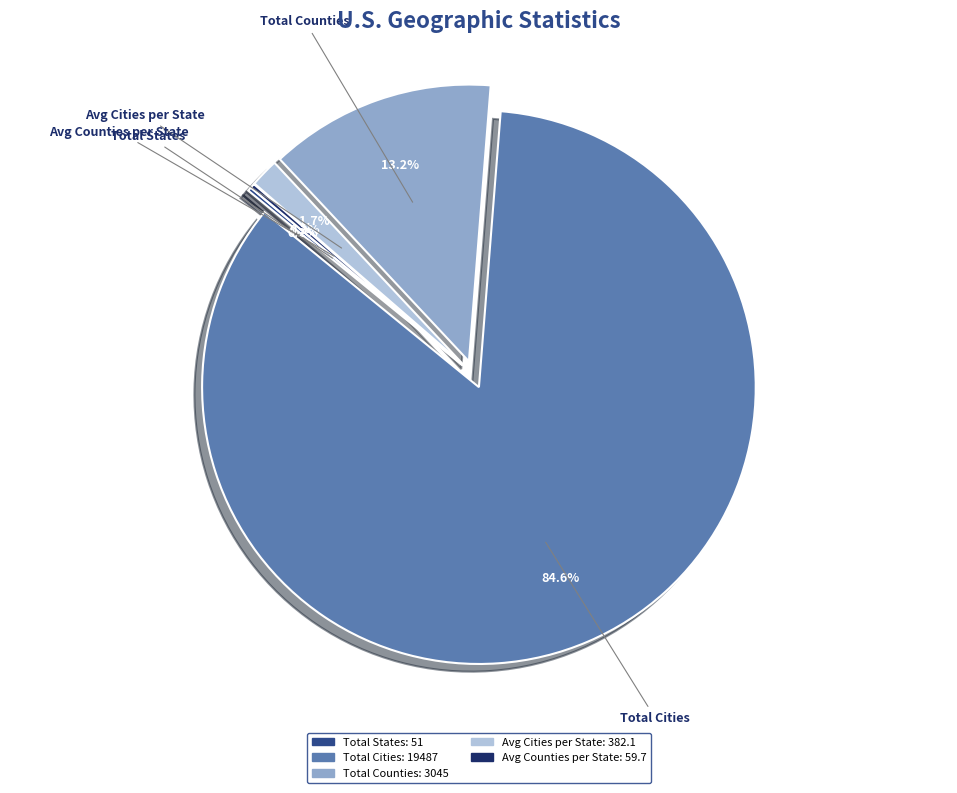

Is Total Cities the majority of the pie?

Yes